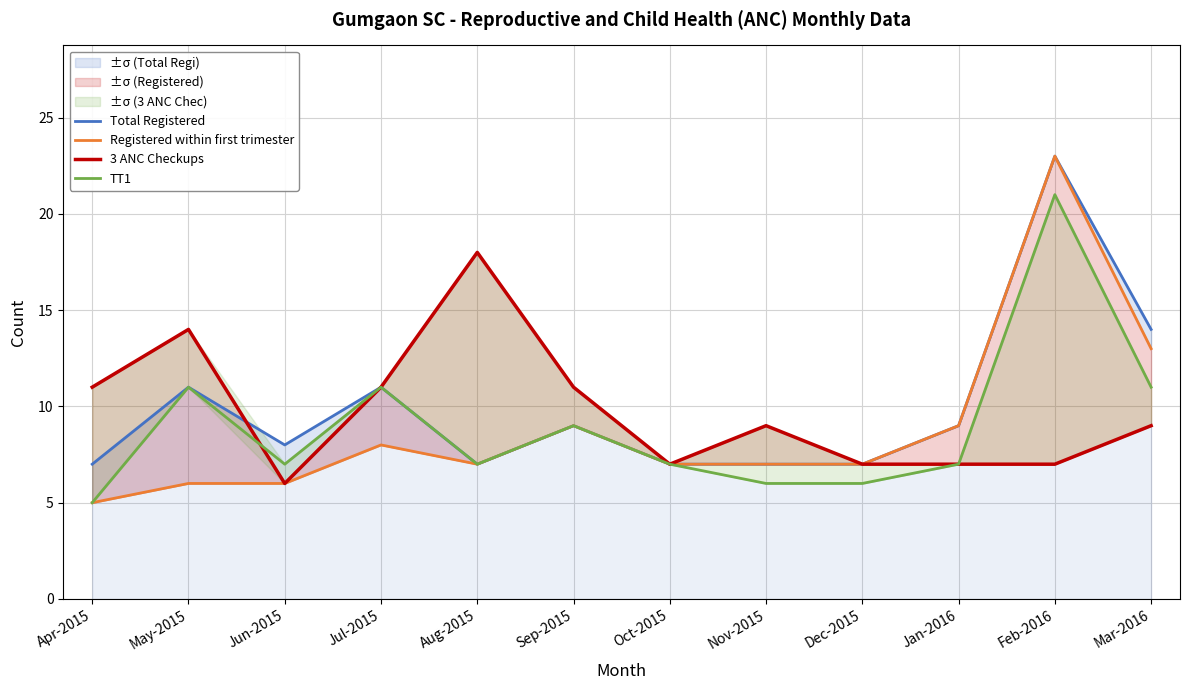

Reading left to right, extract all data points from this chart.

Total Registered: Apr-2015=7	May-2015=11	Jun-2015=8	Jul-2015=11	Aug-2015=7	Sep-2015=9	Oct-2015=7	Nov-2015=7	Dec-2015=7	Jan-2016=9	Feb-2016=23	Mar-2016=14
Registered within first trimester: Apr-2015=5	May-2015=6	Jun-2015=6	Jul-2015=8	Aug-2015=7	Sep-2015=9	Oct-2015=7	Nov-2015=7	Dec-2015=7	Jan-2016=9	Feb-2016=23	Mar-2016=13
3 ANC Checkups: Apr-2015=11	May-2015=14	Jun-2015=6	Jul-2015=11	Aug-2015=18	Sep-2015=11	Oct-2015=7	Nov-2015=9	Dec-2015=7	Jan-2016=7	Feb-2016=7	Mar-2016=9
TT1: Apr-2015=5	May-2015=11	Jun-2015=7	Jul-2015=11	Aug-2015=7	Sep-2015=9	Oct-2015=7	Nov-2015=6	Dec-2015=6	Jan-2016=7	Feb-2016=21	Mar-2016=11